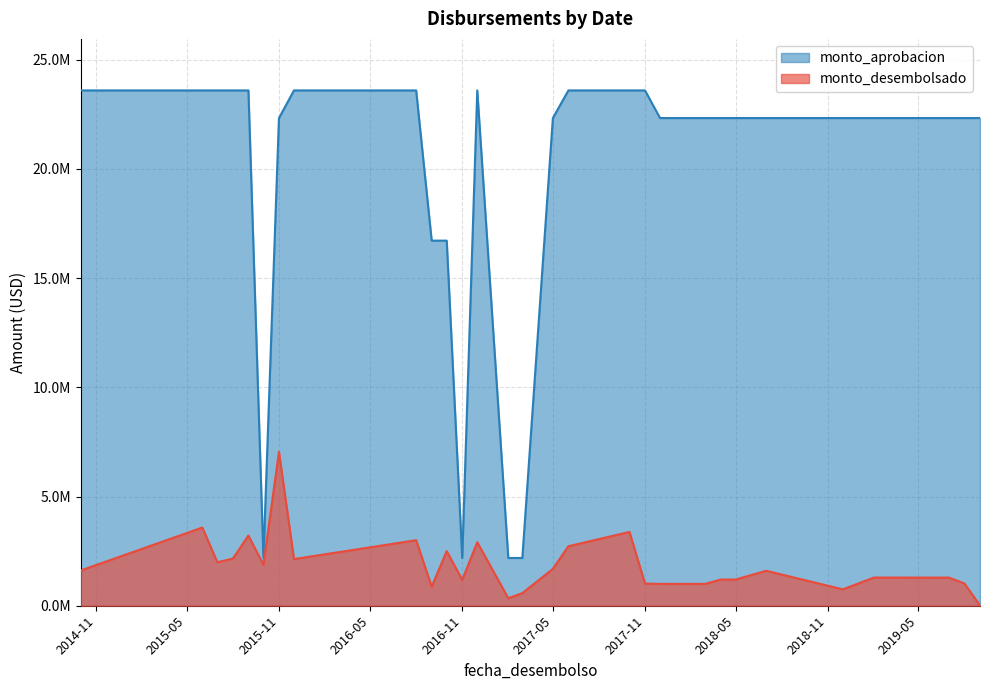

Is it true that monto_desembolsado equals 371164.3 at 2017-06-30?

False